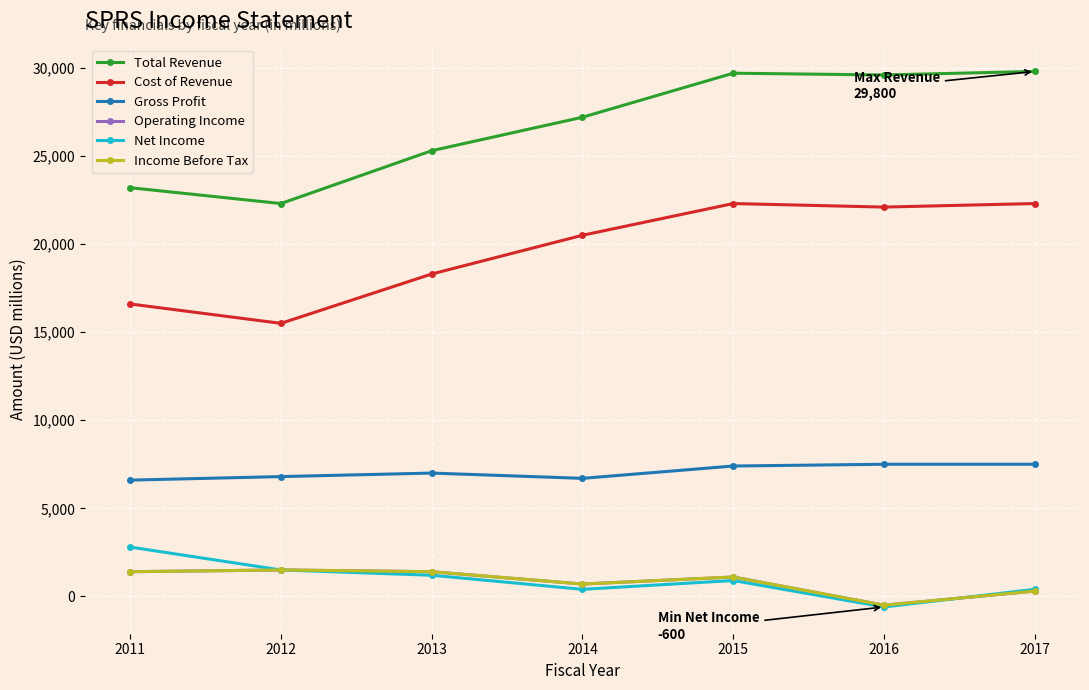

Which series has the largest range (max minus min)?

Total Revenue